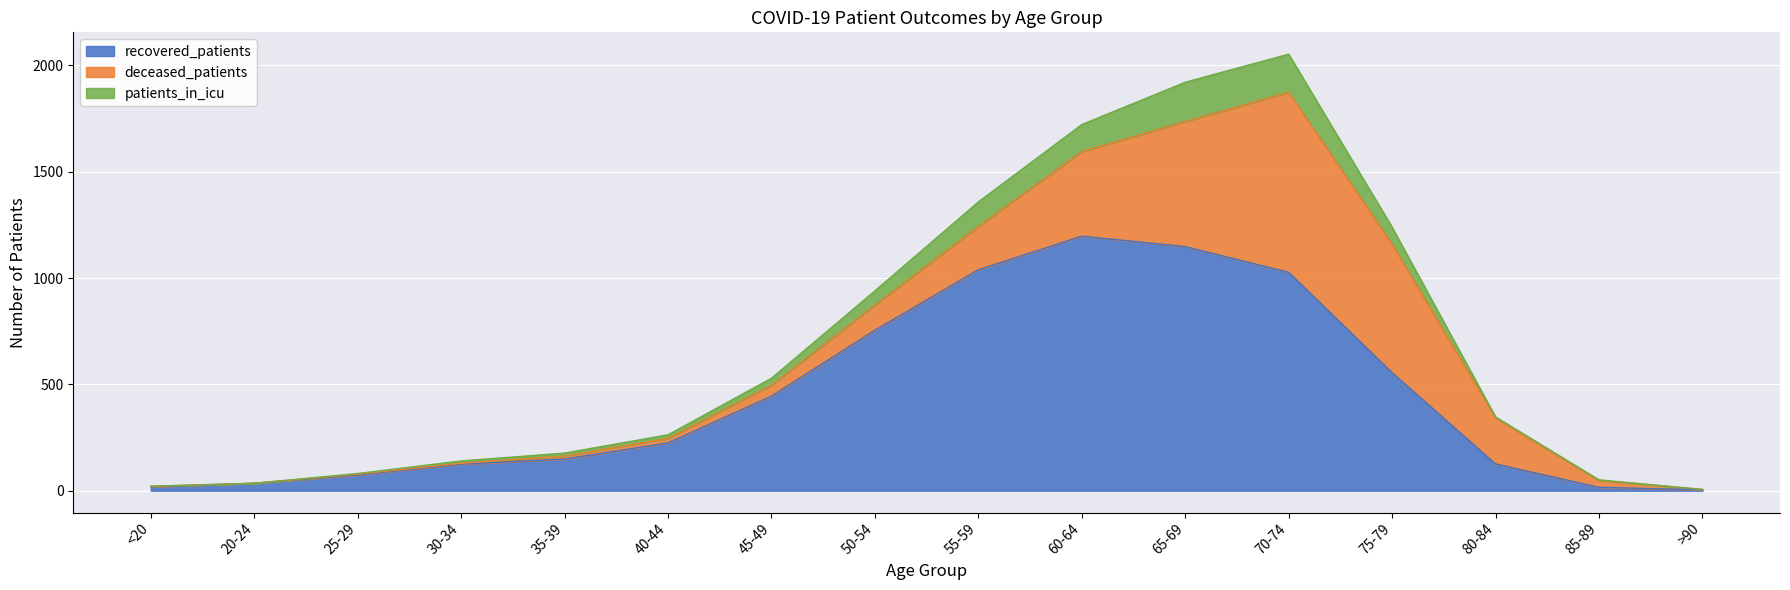

Where does the patients_in_icu series first go above 347?

45-49